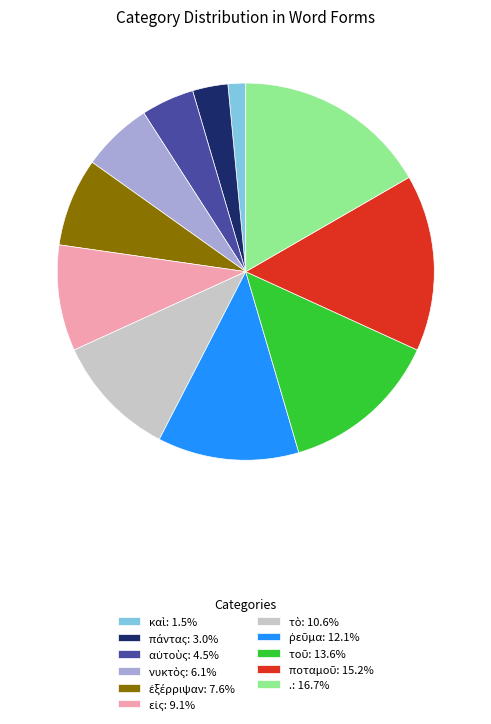

Is there a majority slice in this chart?

No